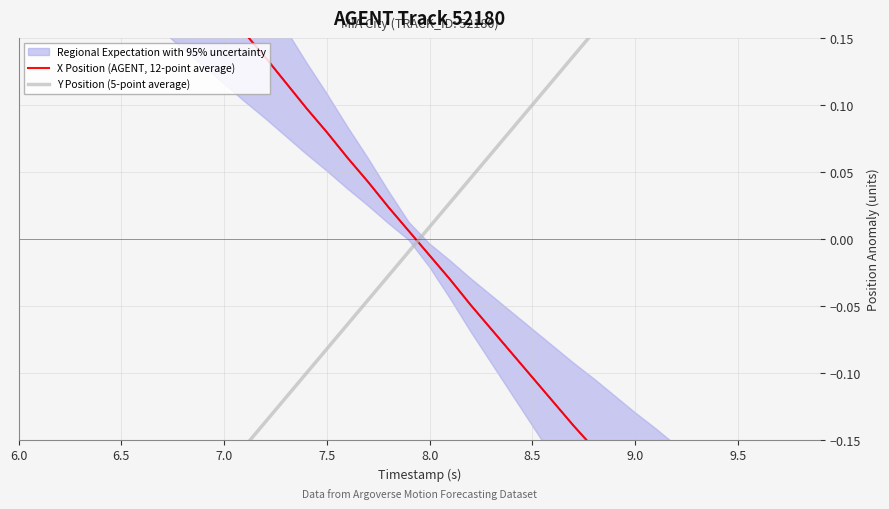

Is it true that Y Position (5-point average) equals 0.0 at 8.0?

False